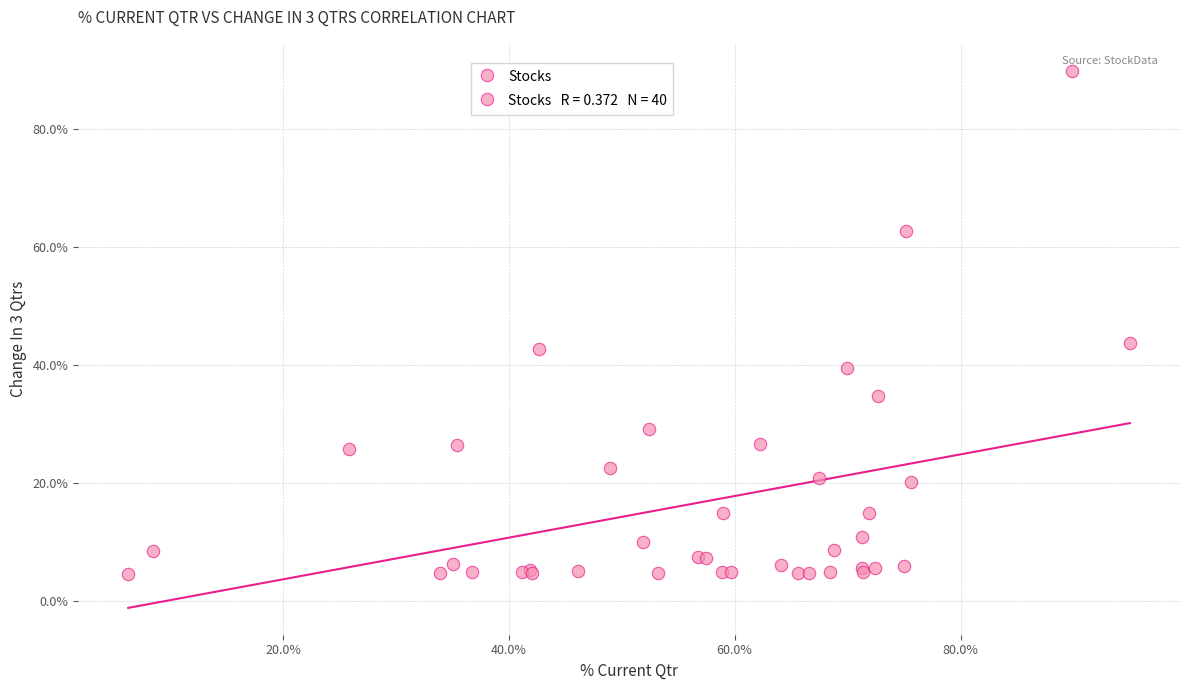

What Y value in the scatter plot is closest to 47?

43.7